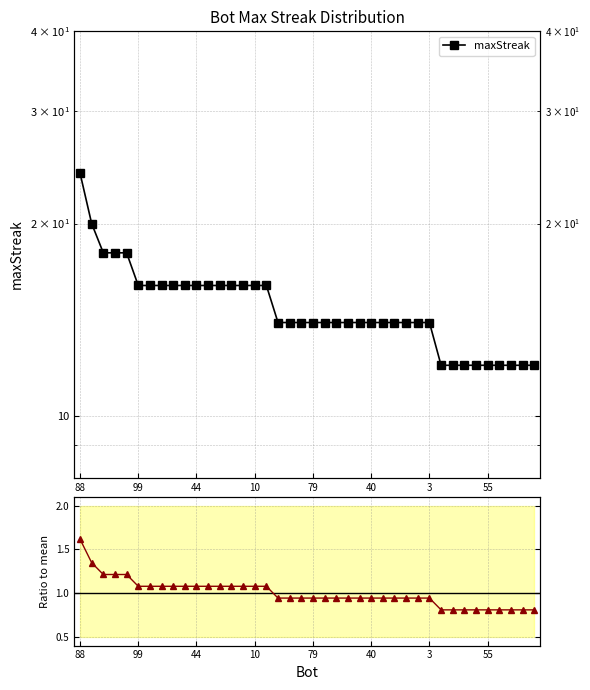

At how many categories does at least one series exceed 2?

40